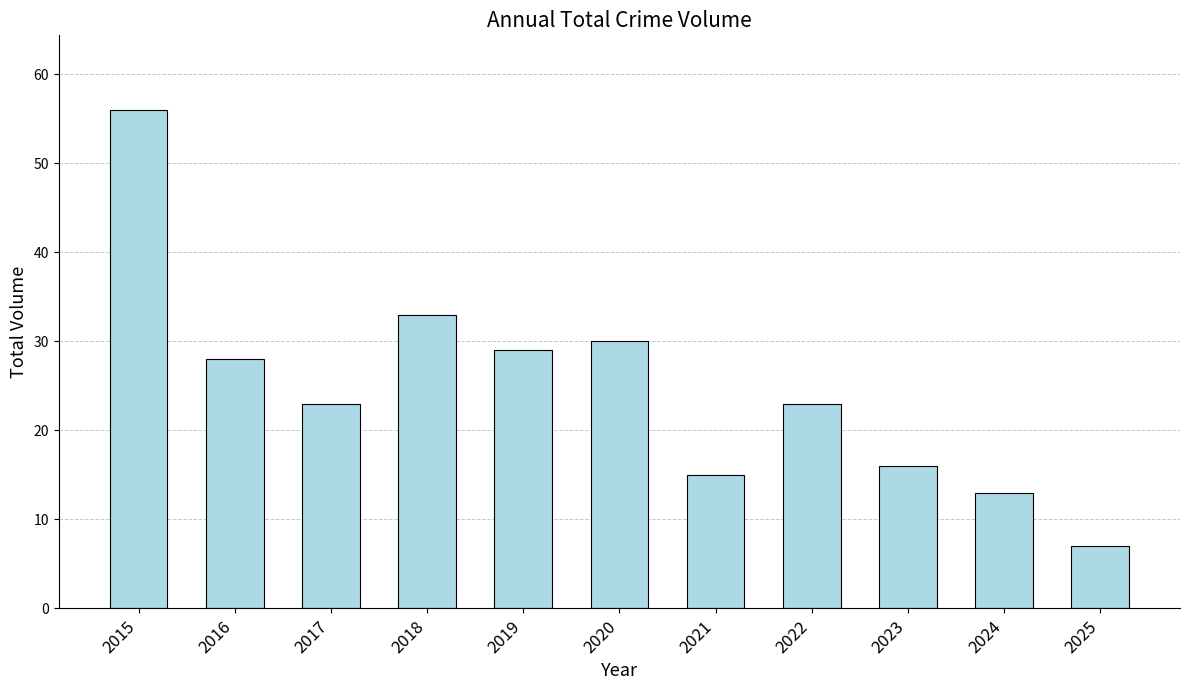

Does the chart contain any negative values?

No